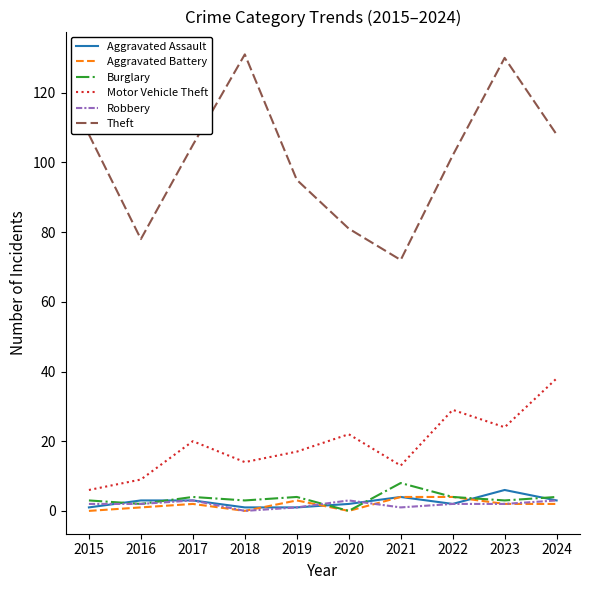

What is the greatest value displayed?

131